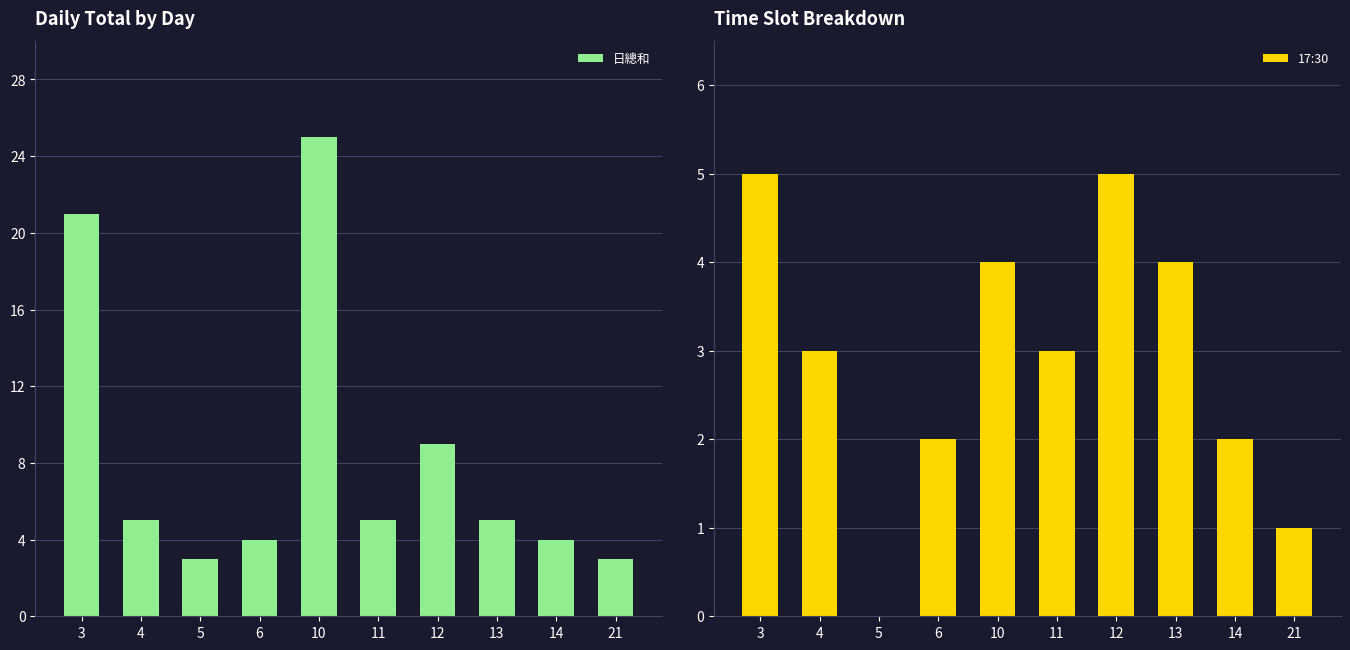

What is the maximum value for 17:30?

5